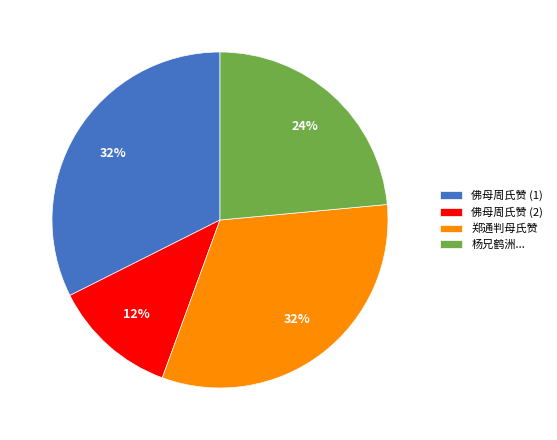

Which category has the smallest portion of the pie?

佛母周氏赞 (2)